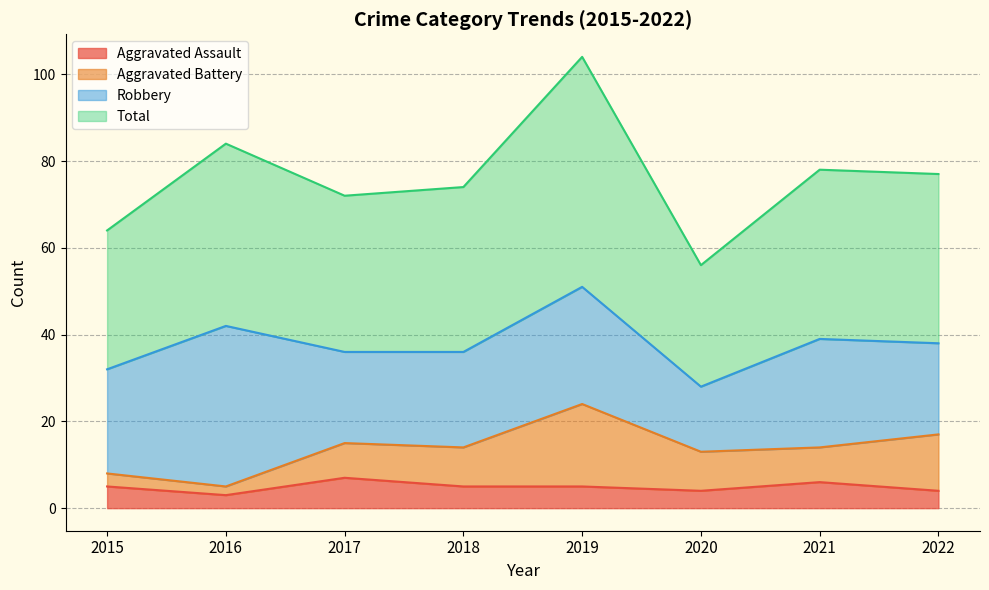

Does the chart have visible grid lines?

Yes